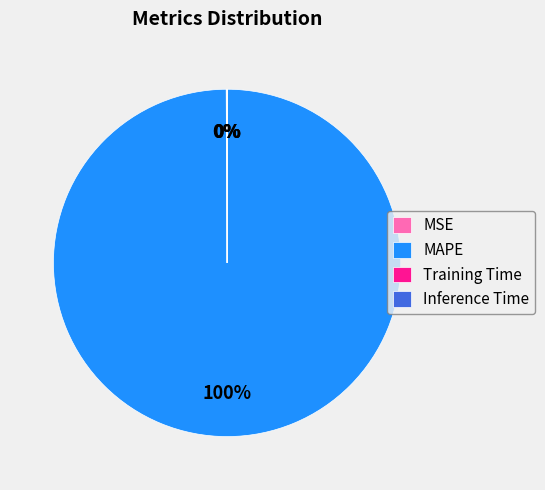

Which category has the biggest portion of the pie?

MAPE